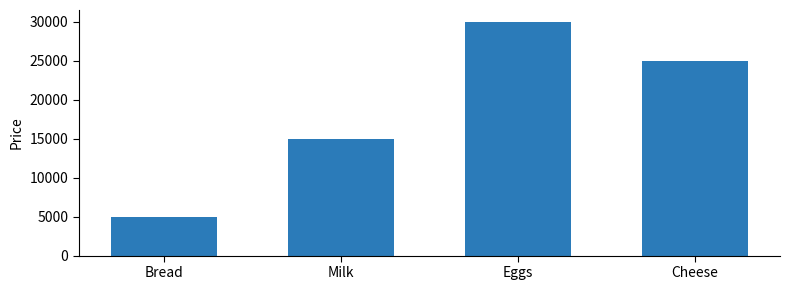

Reading left to right, list all the values displayed in this chart.

Bread=5000	Milk=15000	Eggs=30000	Cheese=25000